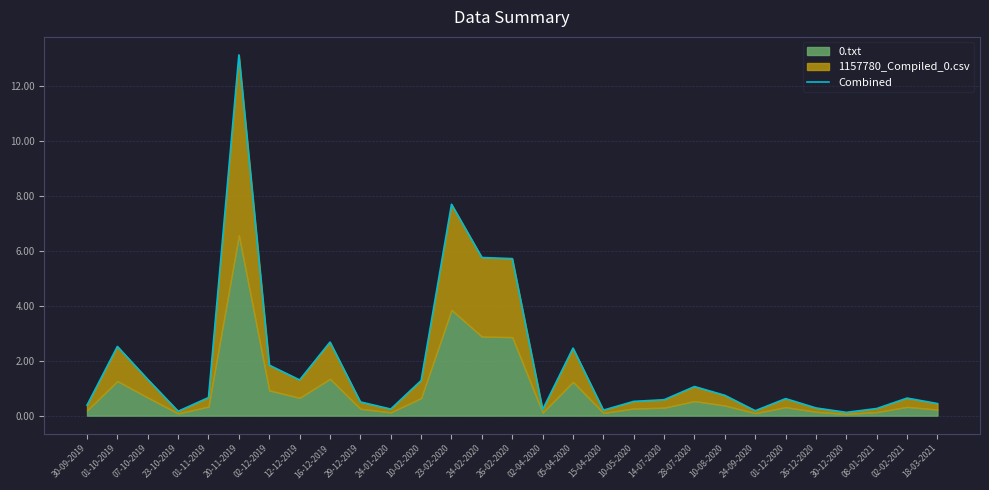

How many lines are shown in the chart?

1